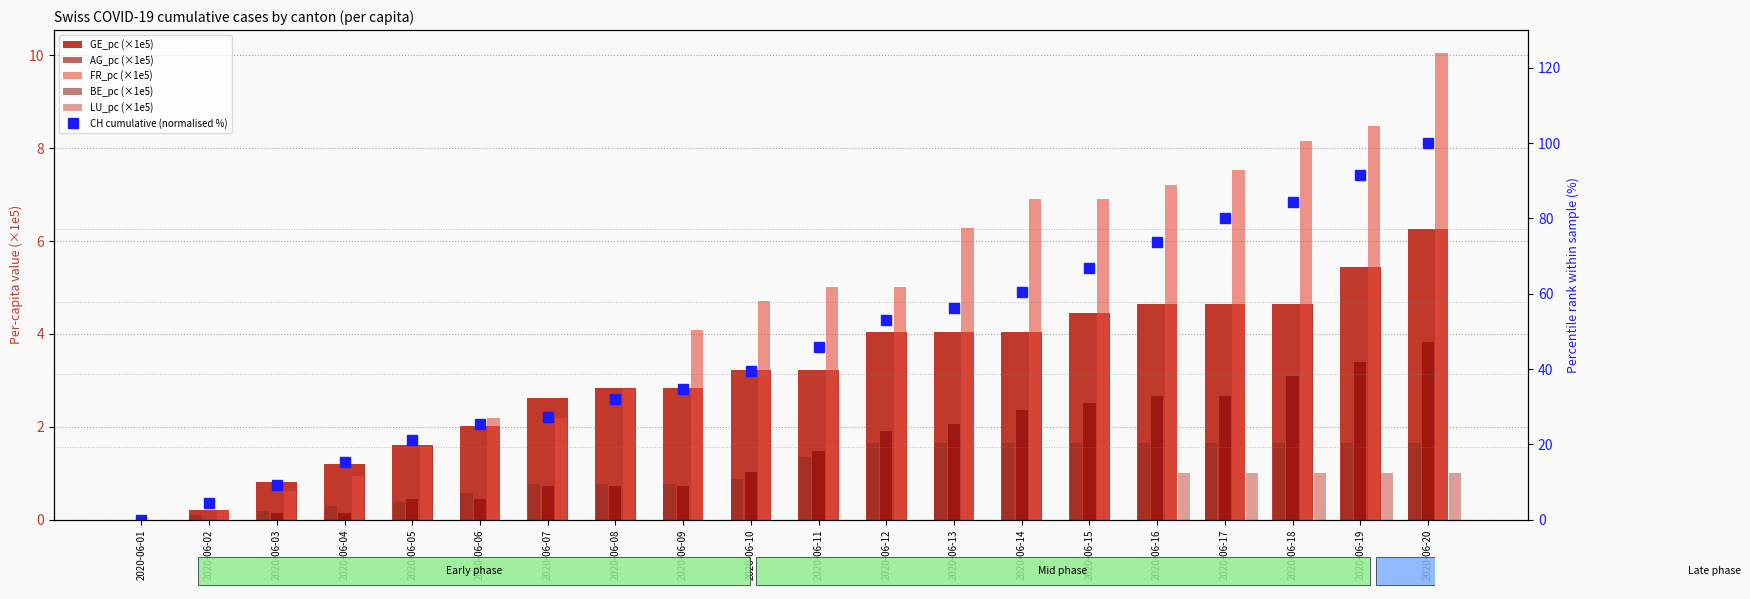

Reading left to right, transcribe all the data shown in this chart.

GE_pc (×1e5): 0.0	0.2	0.8	1.2	1.6	2.0	2.6	2.8	2.8	3.2	3.2	4.0	4.0	4.0	4.4	4.6	4.6	4.6	5.5	6.3
AG_pc (×1e5): 0.0	0.0	0.1	0.1	0.4	0.4	0.7	0.7	0.7	1.0	1.5	1.9	2.1	2.4	2.5	2.7	2.7	3.1	3.4	3.8
FR_pc (×1e5): 0.0	0.2	0.6	0.9	1.6	2.2	2.2	2.8	4.1	4.7	5.0	5.0	6.3	6.9	6.9	7.2	7.5	8.2	8.5	10.0
BE_pc (×1e5): 0.0	0.1	0.2	0.3	0.4	0.6	0.8	0.8	0.8	0.9	1.4	1.6	1.6	1.6	1.6	1.6	1.6	1.6	1.6	1.6
LU_pc (×1e5): 0.0	0.0	0.0	0.0	0.0	0.0	0.0	0.0	0.0	0.0	0.0	0.0	0.0	0.0	0.0	1.0	1.0	1.0	1.0	1.0
CH cumulative (normalised %): 0.0	4.5	9.2	15.4	21.2	25.4	27.2	31.9	34.8	39.5	45.8	53.1	56.3	60.5	66.8	73.8	80.1	84.3	91.6	100.0